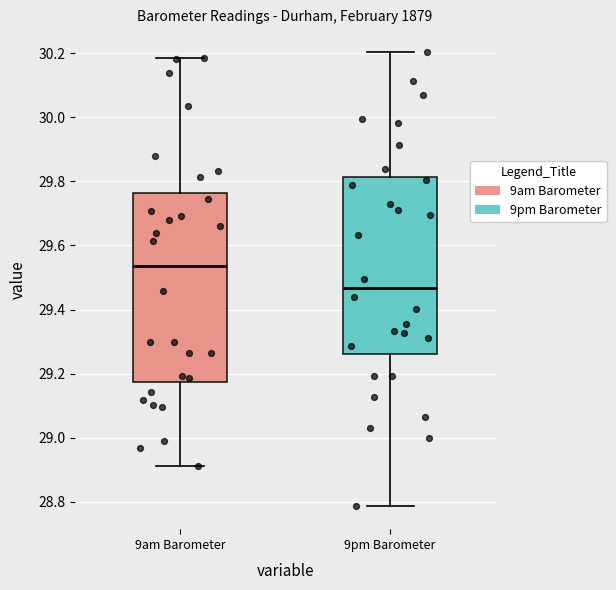

Where is the lower edge of the box for 9am Barometer on the y-axis? The values are not printed on the chart, so give them approximately, as read against the axis.

29.18